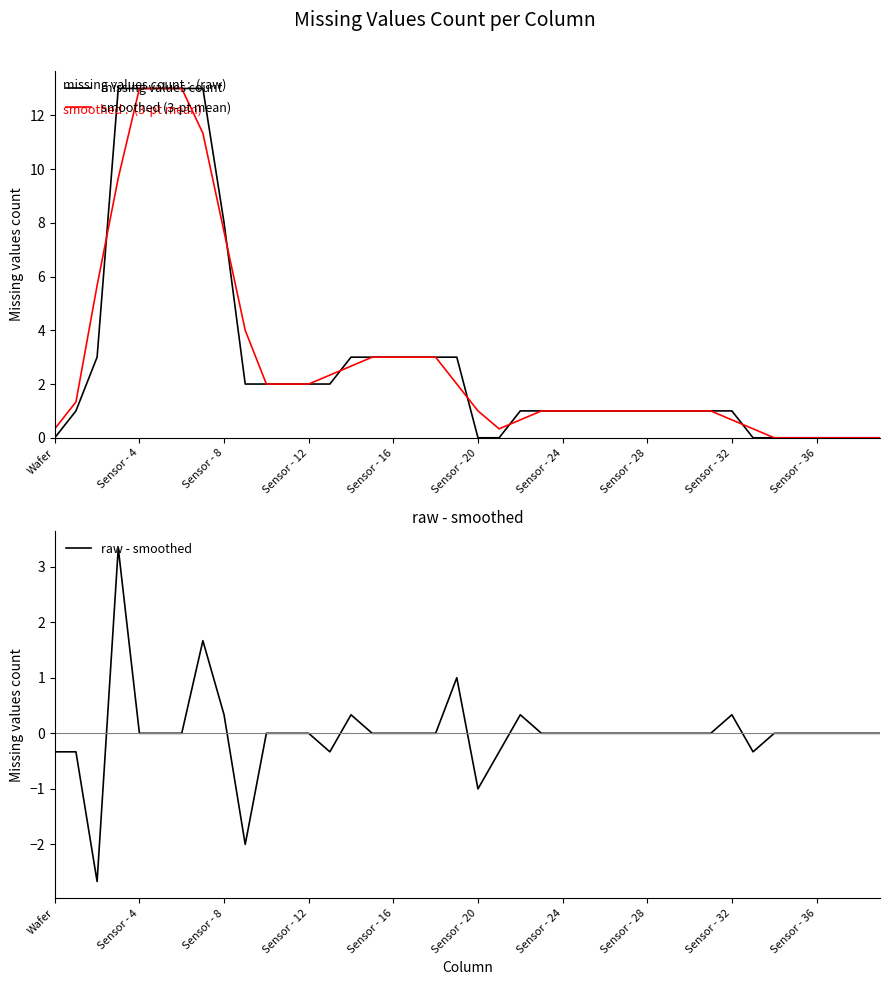

The missing values count series shows 1.3 at 10. True or false?

False